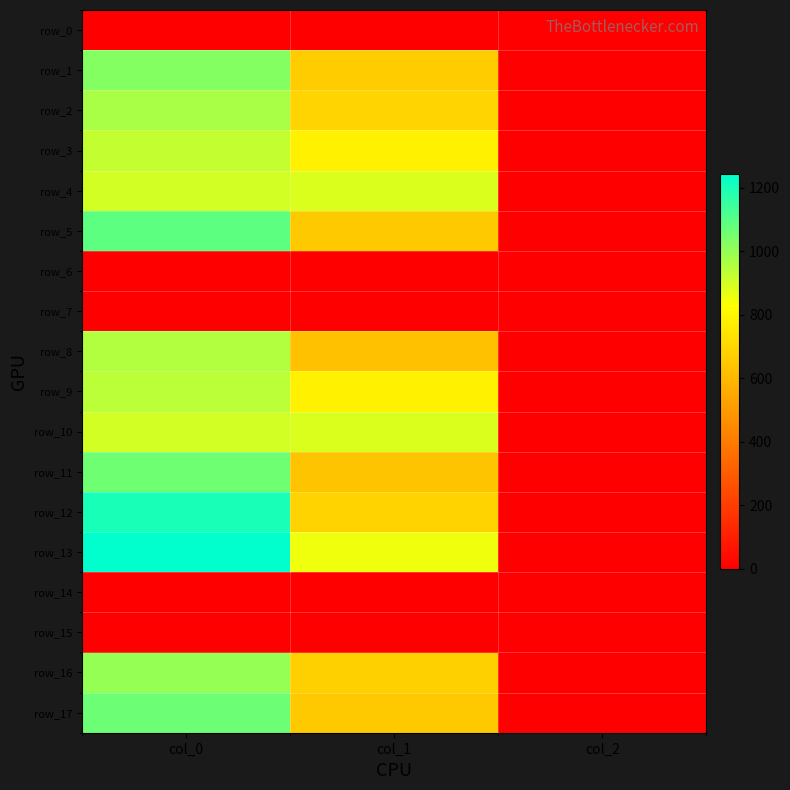

At which category is the sum across all series the highest?

col_0